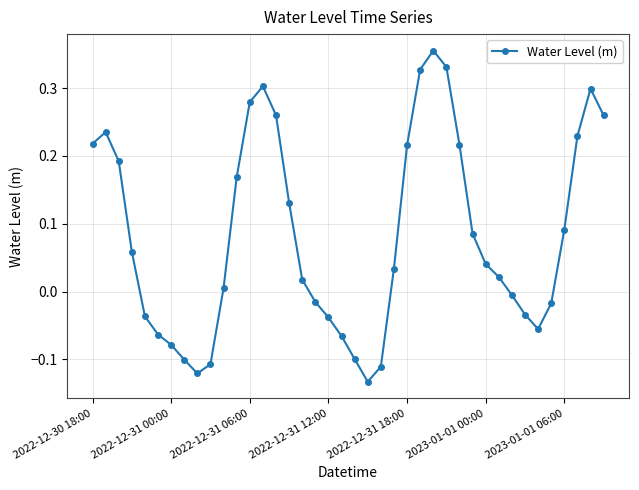

How many points are lower than both their immediate neighbors (excluding endpoints)?

3